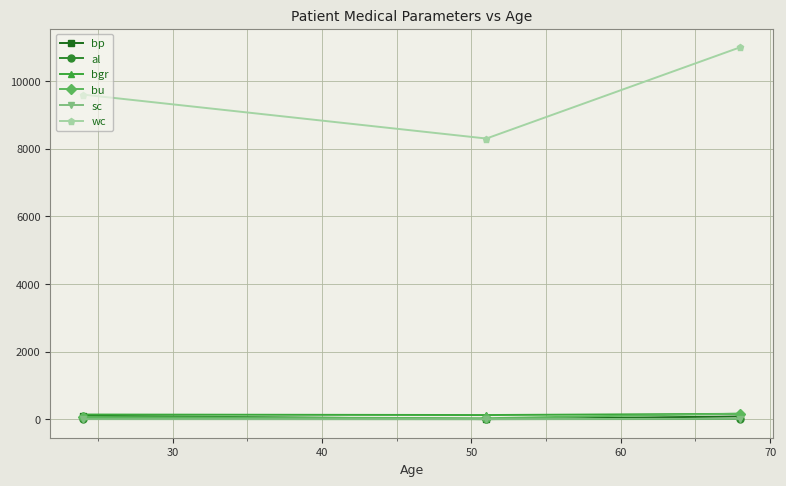

Which series has the largest range (max minus min)?

wc